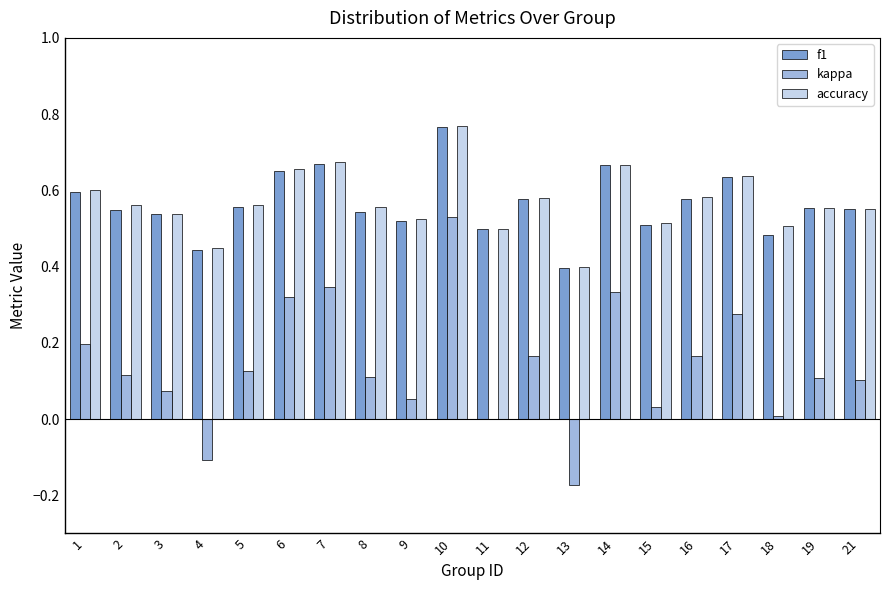

Which category has the highest value across all series?

10